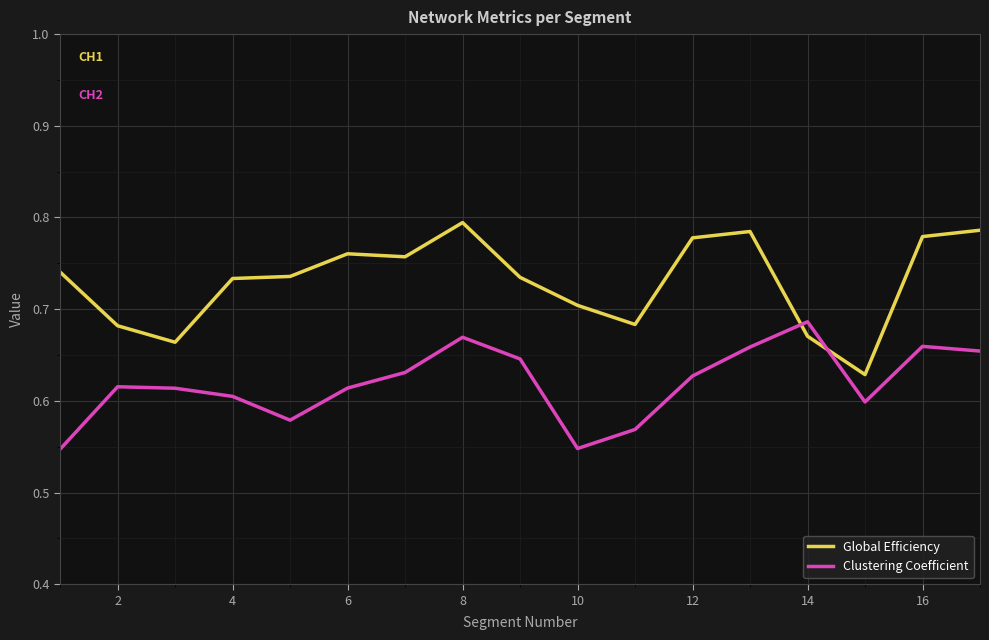

True or false: Clustering Coefficient and Global Efficiency intersect in this chart.

True